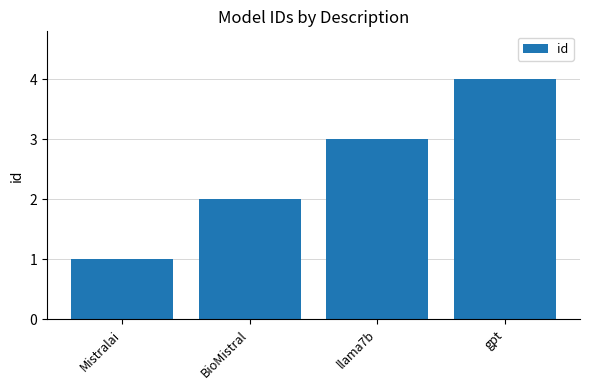

True or false: the data shows 2 at BioMistral.

True